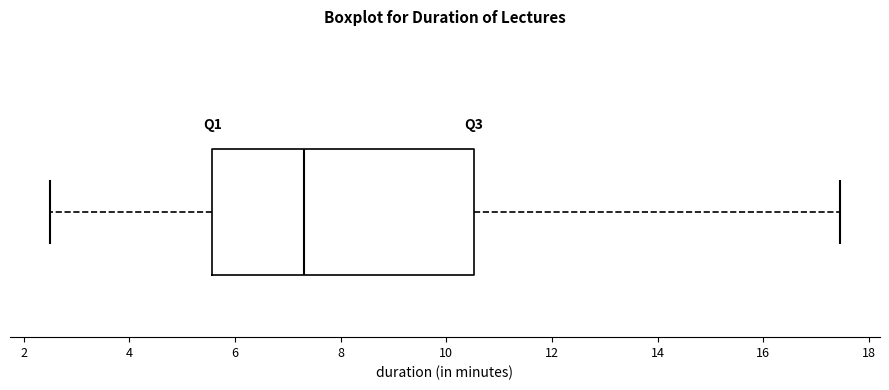

Transcribe this box plot: give where the median line is, the range the box spans, and where the two whiskers end, as read against the x-axis. The values are not printed on the chart, so give them approximately, as read against the axis.

median 7.4, box 5.6 to 10.6, whiskers 2.4 to 17.4